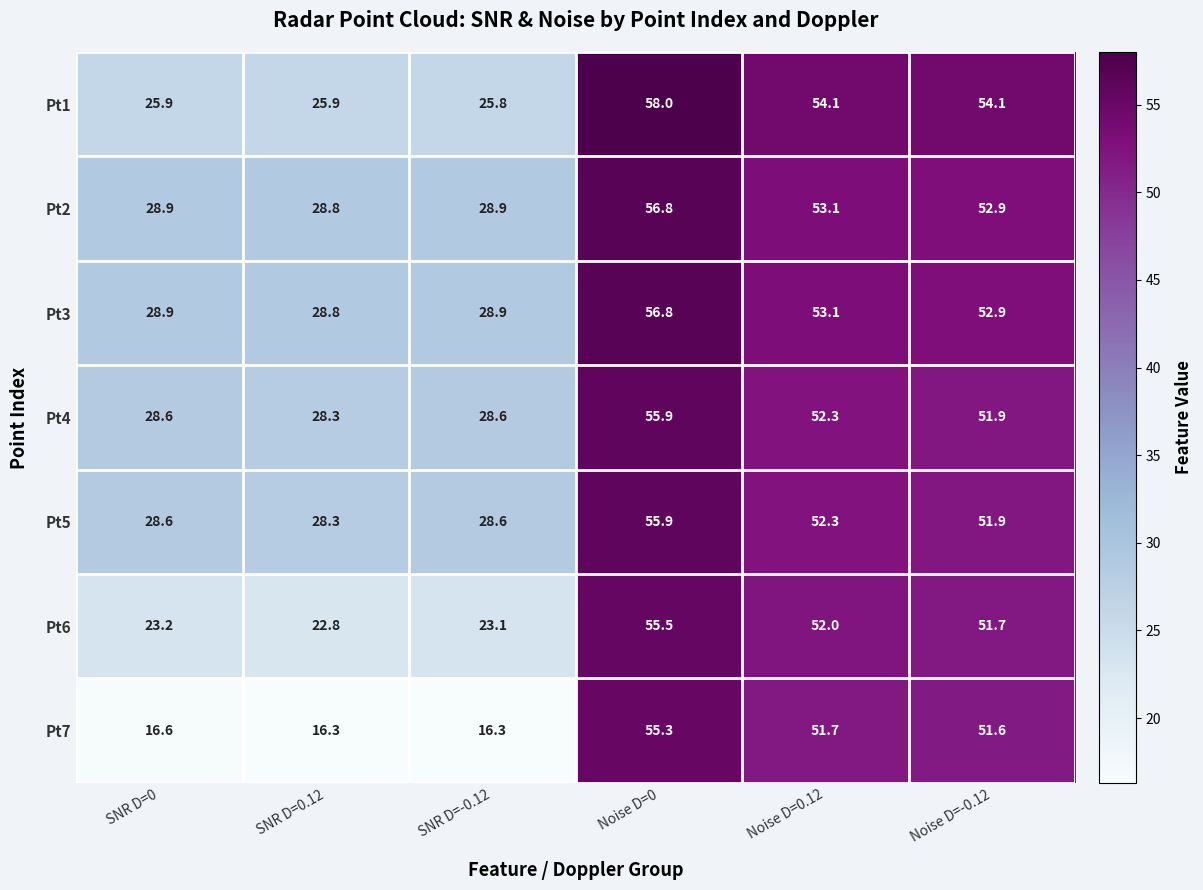

The value of Pt1 at SNR D=0 is 25.9. True or false?

True